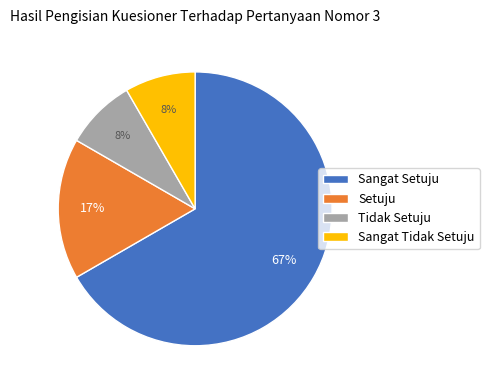

To the nearest percent, what is the combined percentage of Sangat Setuju and Tidak Setuju?

75%